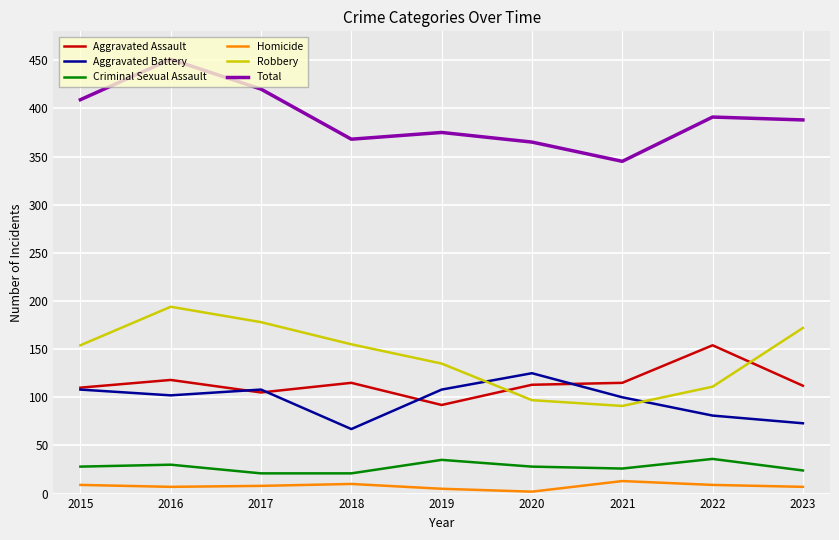

Is the value of Aggravated Battery at 2023 greater than the value of Homicide at 2021?

Yes